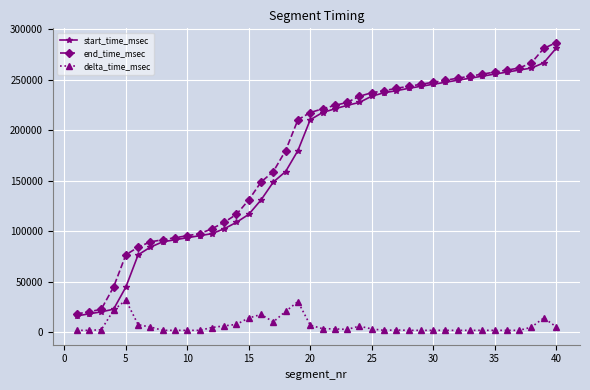

True or false: end_time_msec and delta_time_msec cross at least once.

False